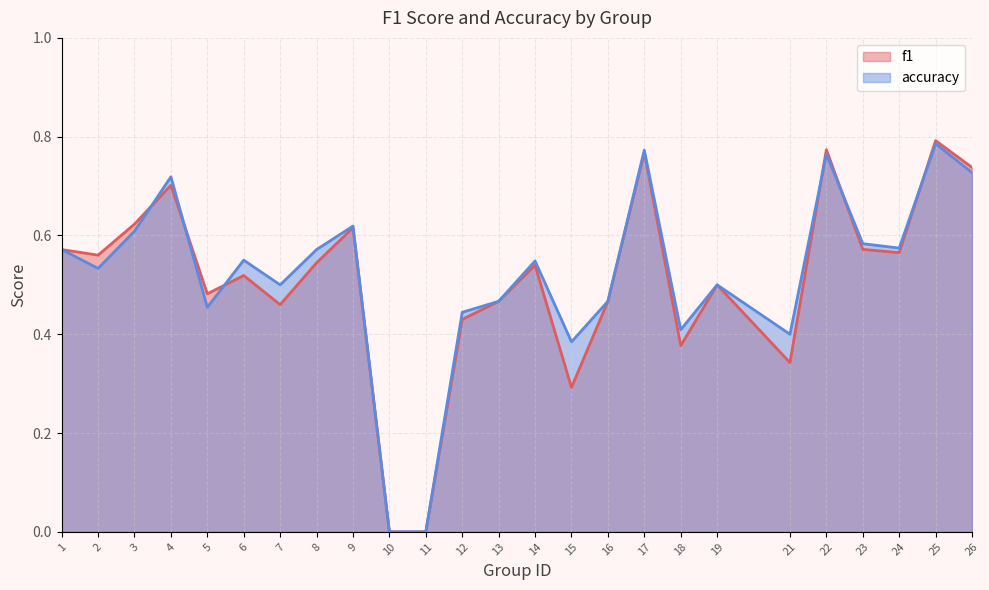

What is the sum of the accuracy values at 7 and 16?

1.0